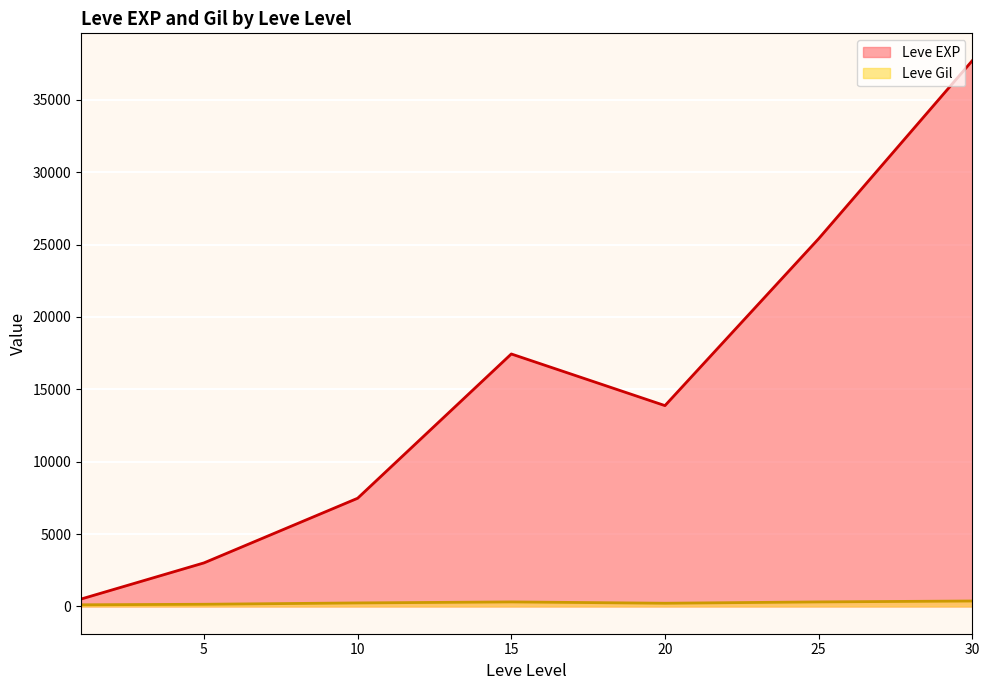

Rank the series by their average value, from highest to lowest.

Leve EXP, Leve Gil